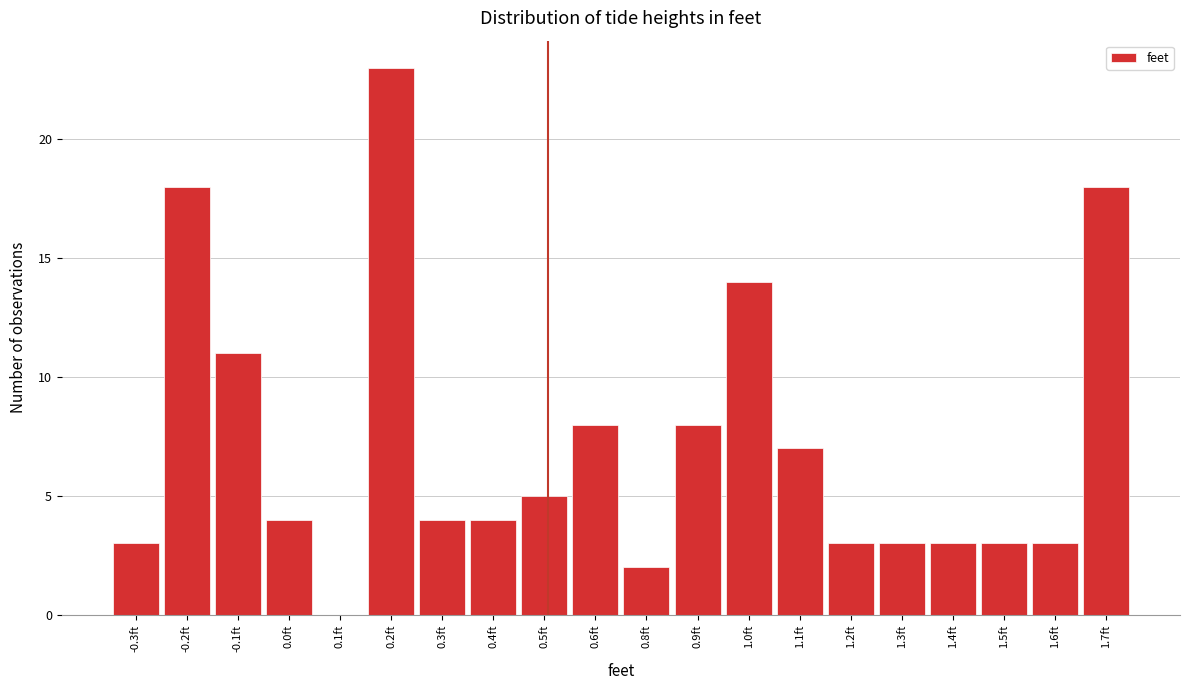

Reading left to right, what are all the values shown in this chart?

-0.3ft=3	-0.2ft=18	-0.1ft=11	0.0ft=4	0.1ft=0	0.2ft=23	0.3ft=4	0.4ft=4	0.5ft=5	0.6ft=8	0.8ft=2	0.9ft=8	1.0ft=14	1.1ft=7	1.2ft=3	1.3ft=3	1.4ft=3	1.5ft=3	1.6ft=3	1.7ft=18